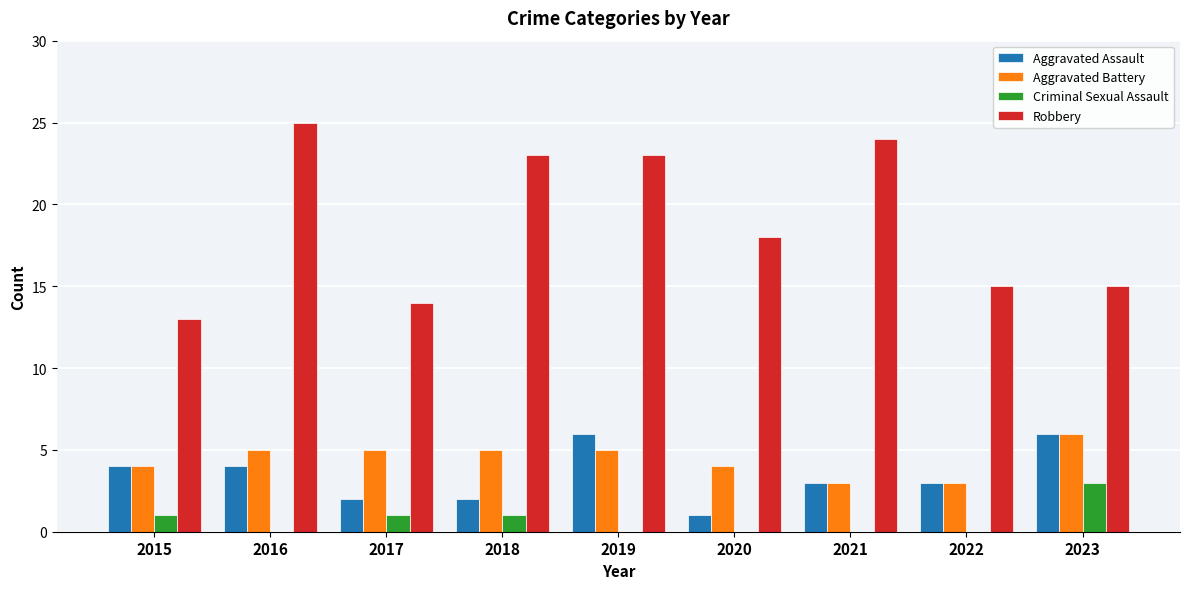

How many series are shown in this chart?

4